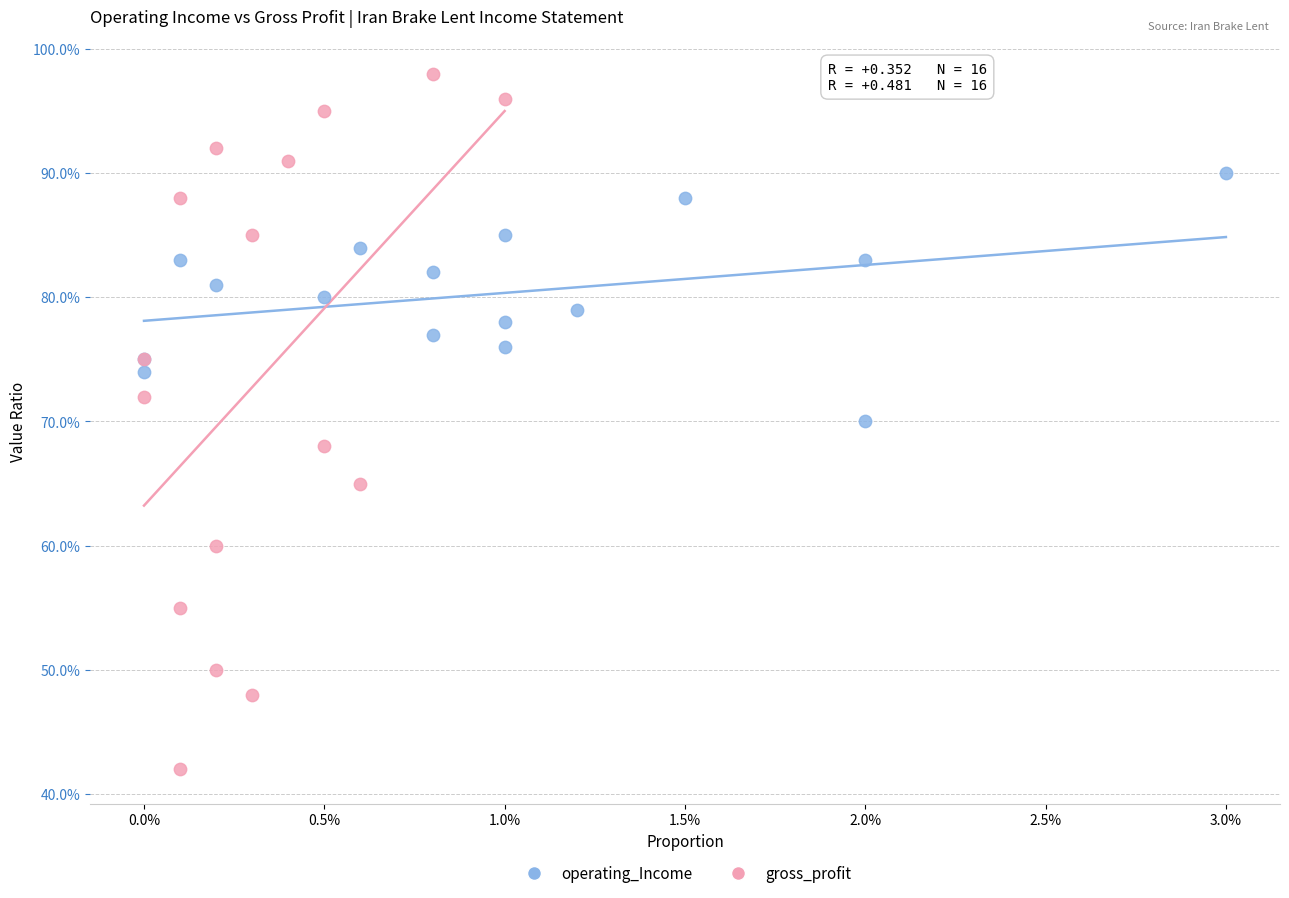

What are all the series names shown in the legend?

operating_Income, gross_profit